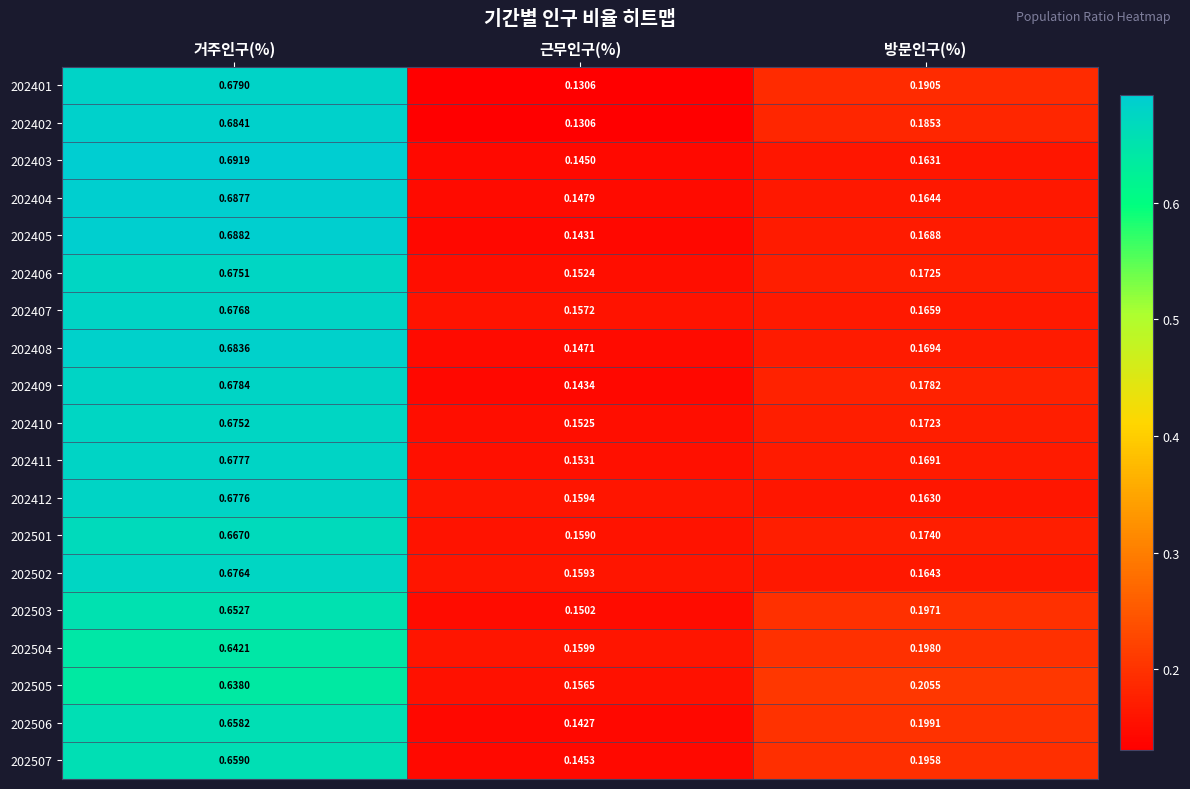

At which category is the sum across all series the highest?

거주인구(%)